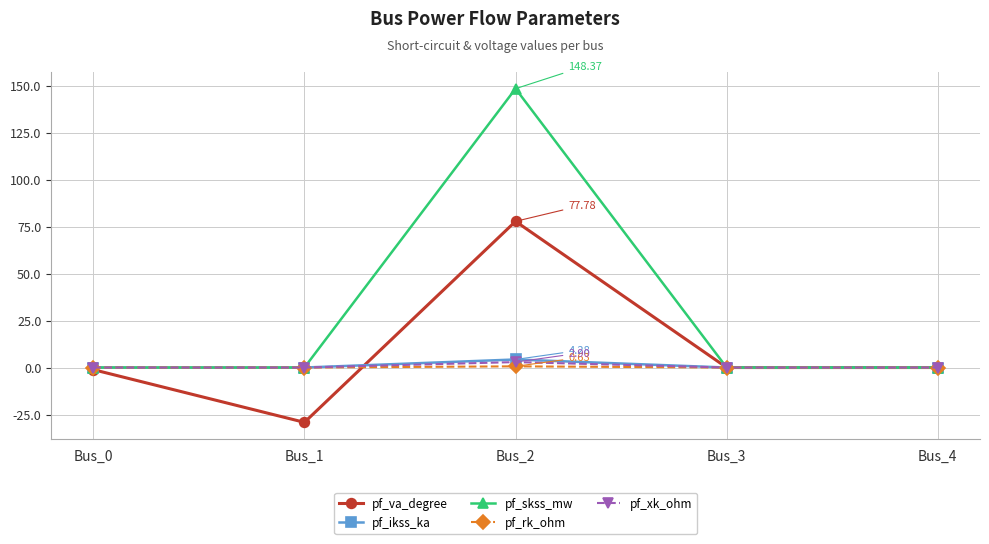

How many distinct data groups are displayed?

5